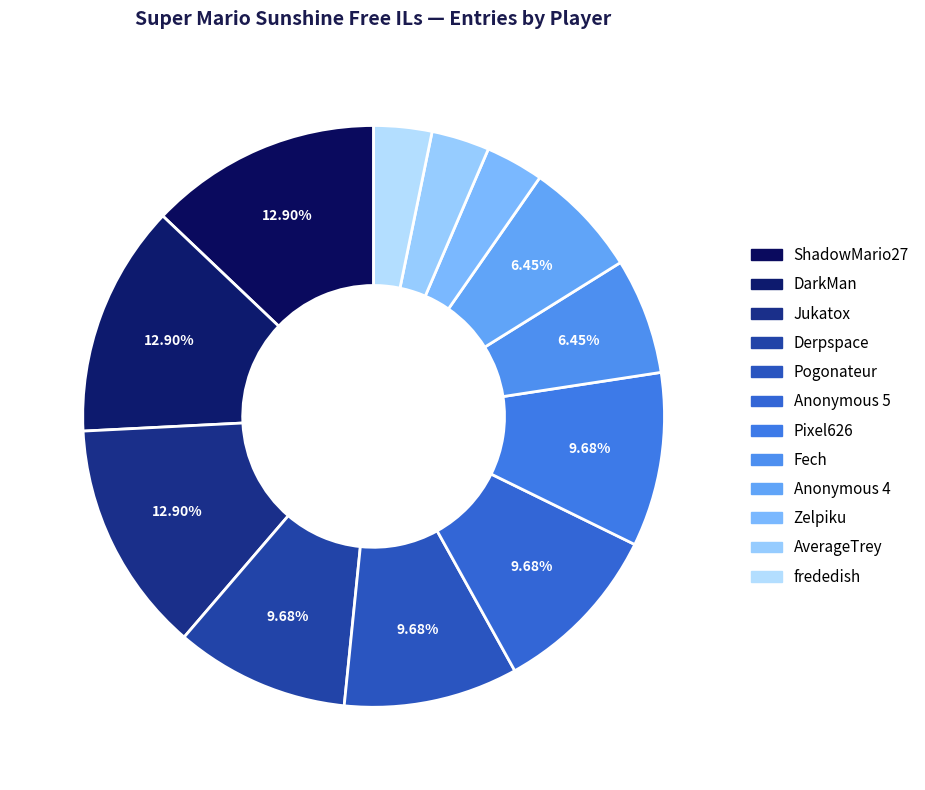

How many segments does this pie chart have?

12